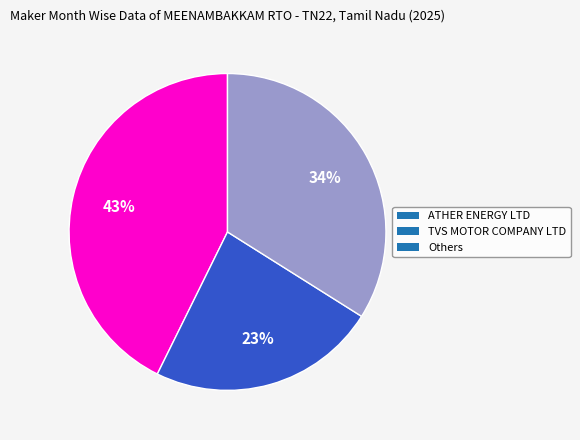

What is the ratio of the value at TVS MOTOR COMPANY LTD to the value at Others?

0.7